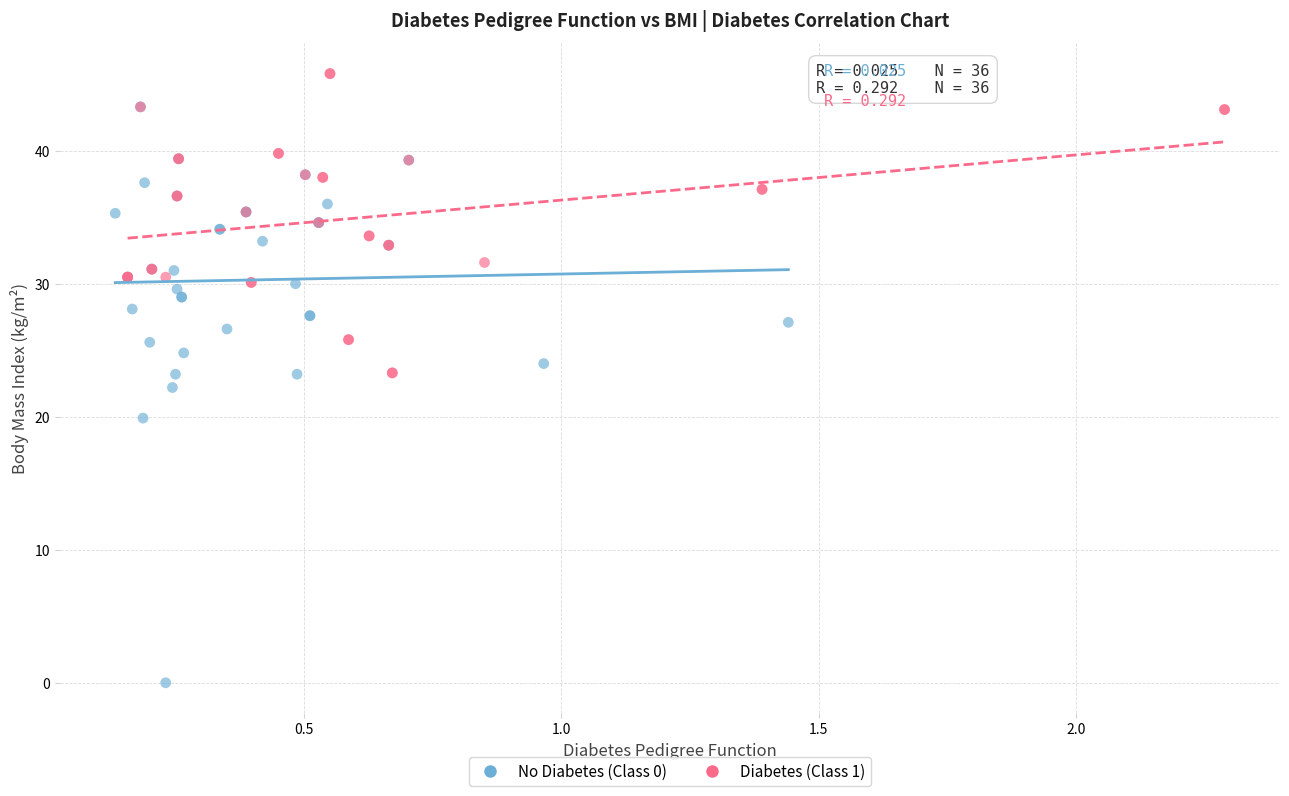

Which series contains the highest Y value?

Diabetes (Class 1)